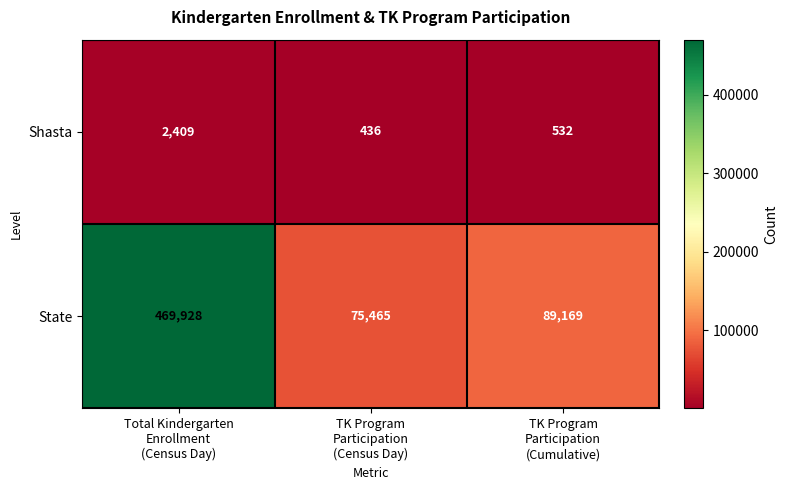

Reading right to left, extract all data points from this chart.

Shasta: 532	436	2409
State: 89169	75465	469928